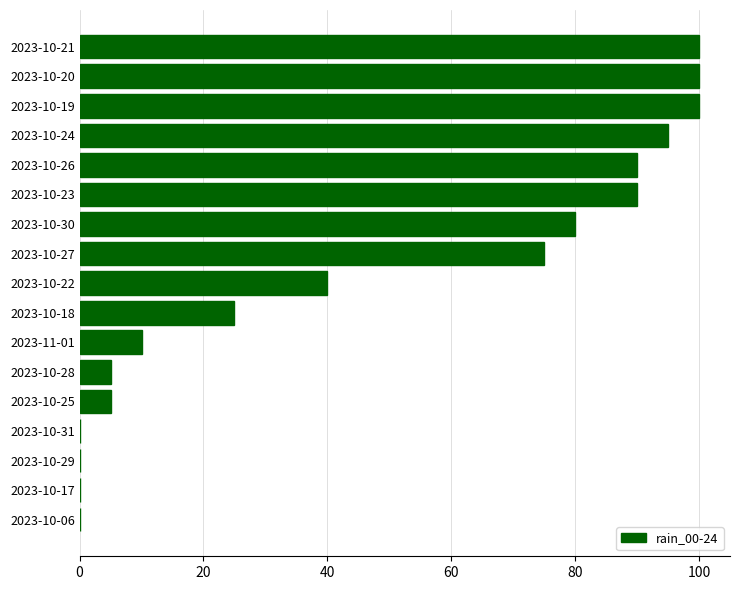

What is the sum of all values?

815